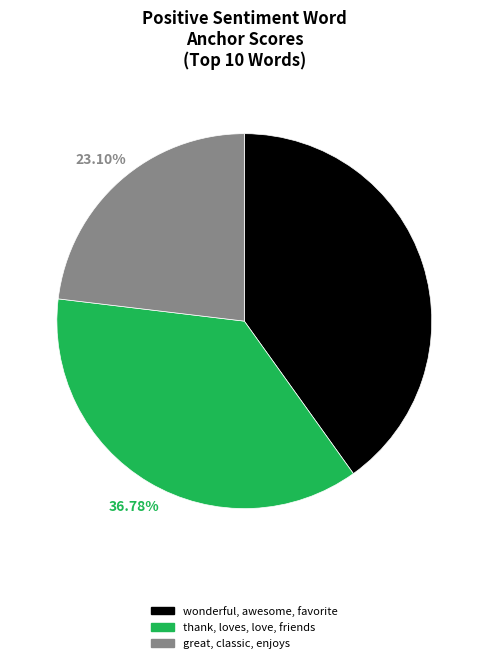

Does any single category account for the majority?

No